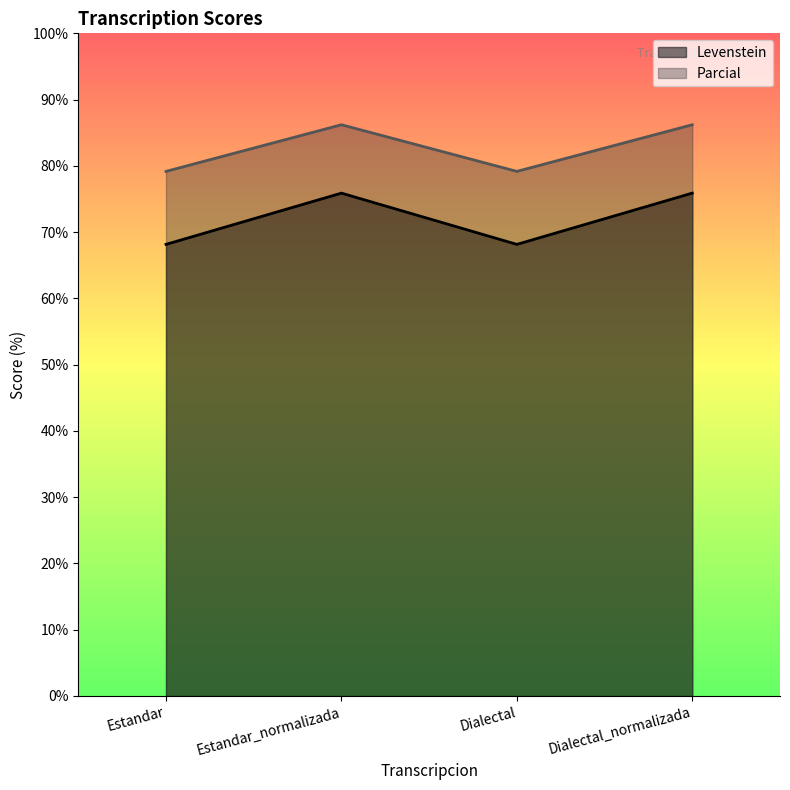

What is the value of the Parcial point at the 4th from the left?

86.2